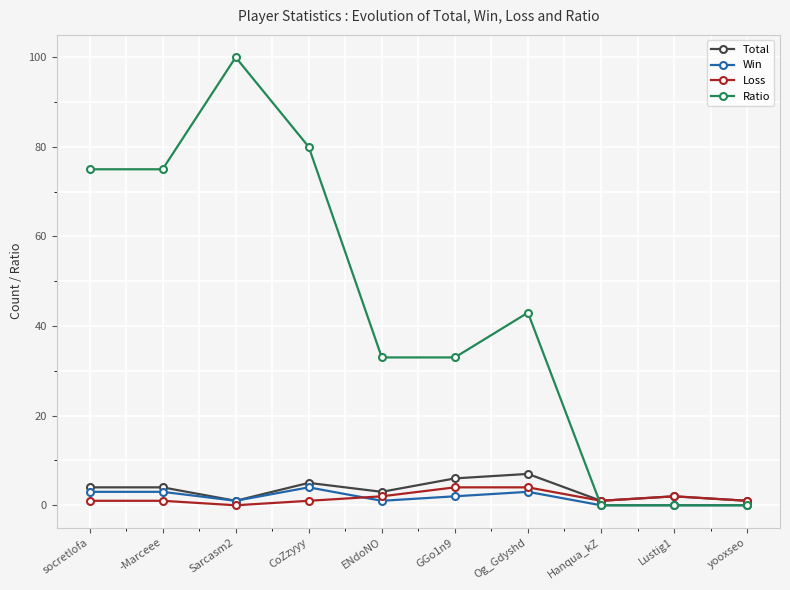

What is the difference between the second highest and second lowest values in the Total series?

5